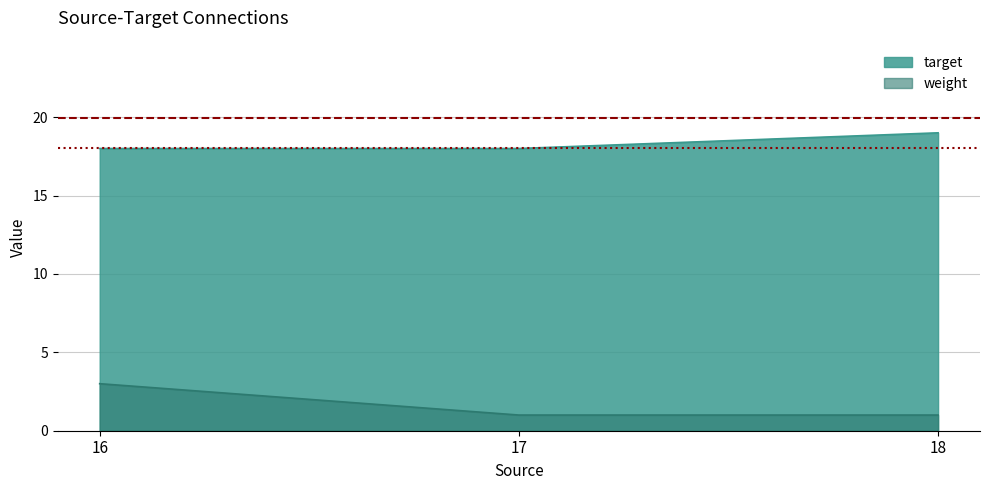

What is the sum of all weight values?

5